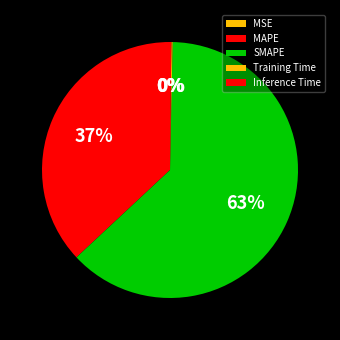

Between MSE and MAPE, which is larger?

MAPE